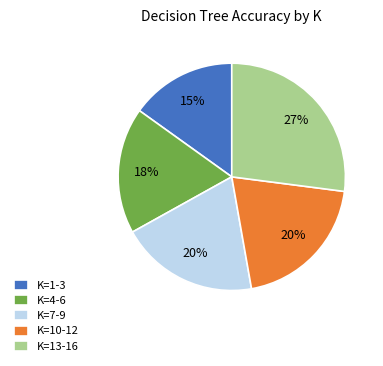

Do K=4-6 and K=13-16 together represent more than half of the pie?

No